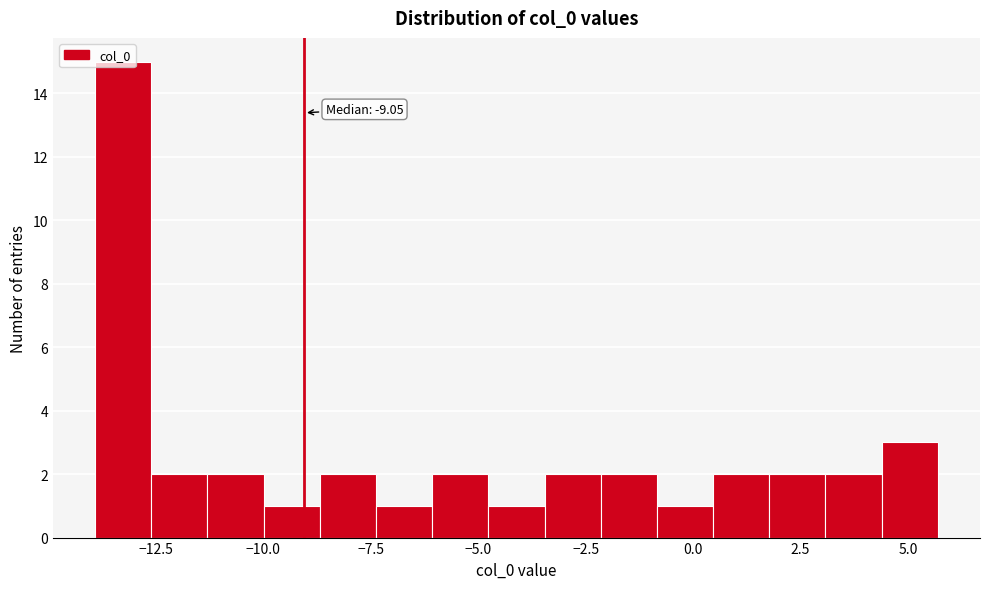

Read against the x-axis, roughly where is the centre of the tallest bar?

-13.5